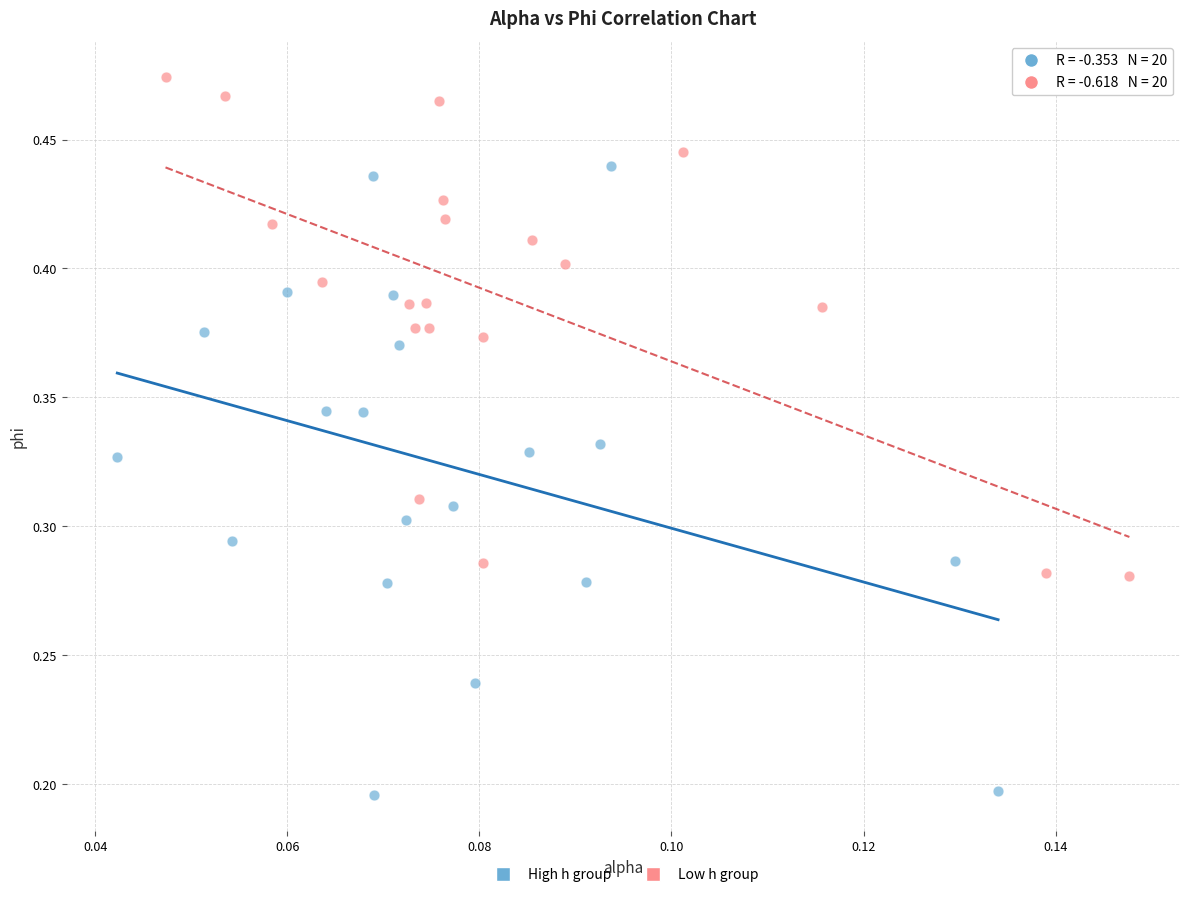

Which series reaches the minimum Y coordinate?

High h group